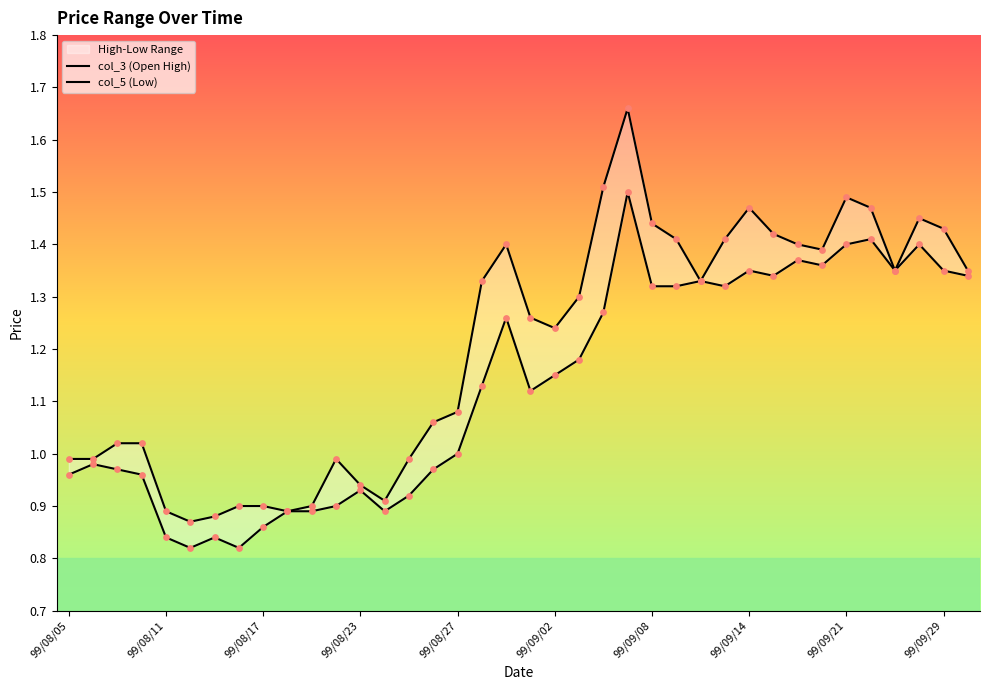

Which series has the largest total across all categories?

col_3 (Open High)